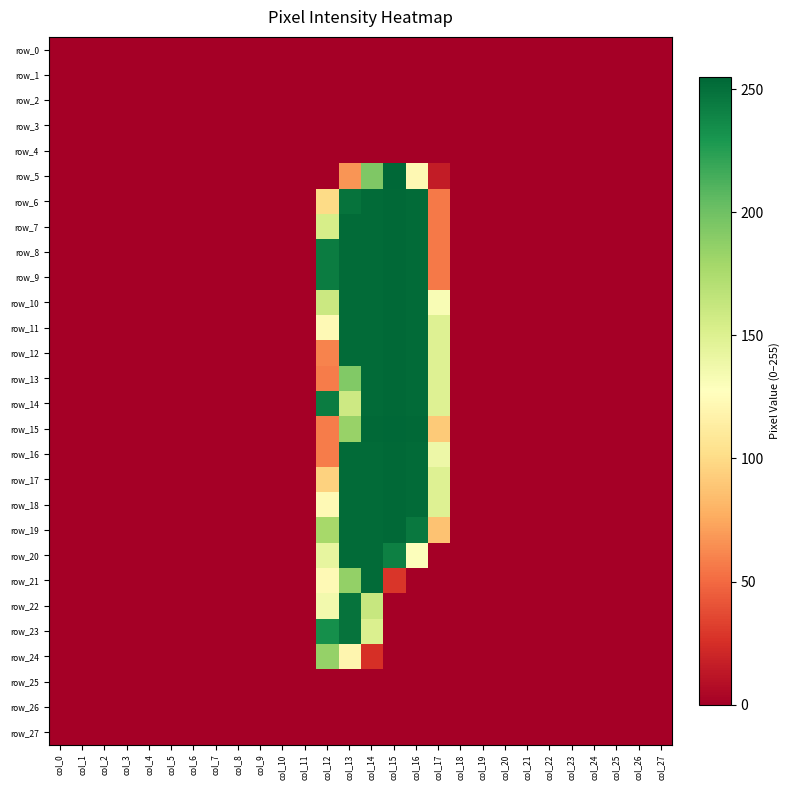

The value of row_24 at col_0 is -116. True or false?

False